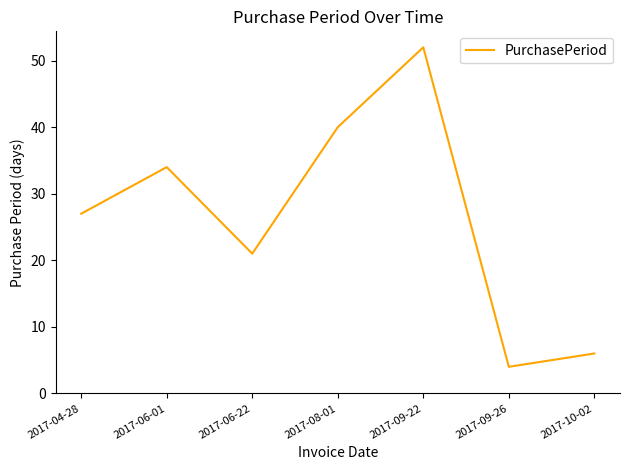

What position from the right is 2017-09-26?

2